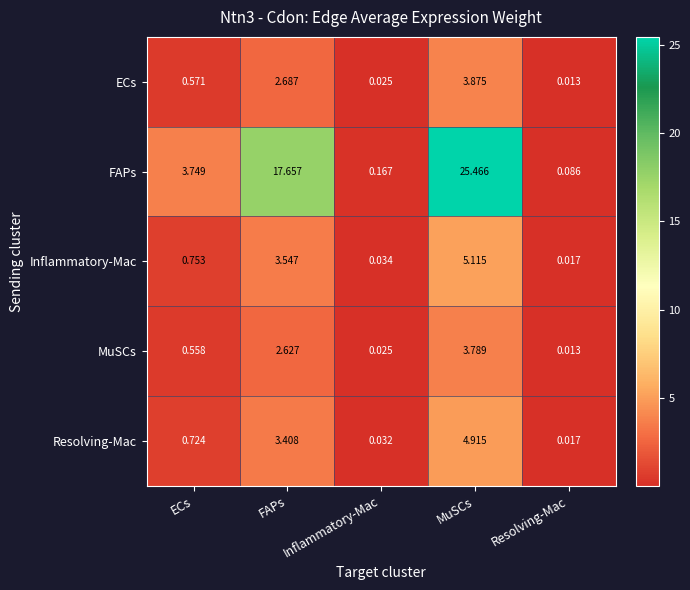

Which series has the widest spread of values?

FAPs